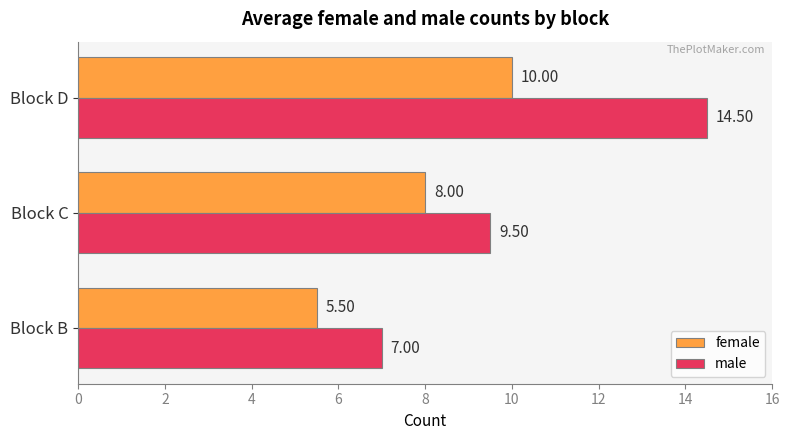

At how many categories does at least one series exceed 13?

1